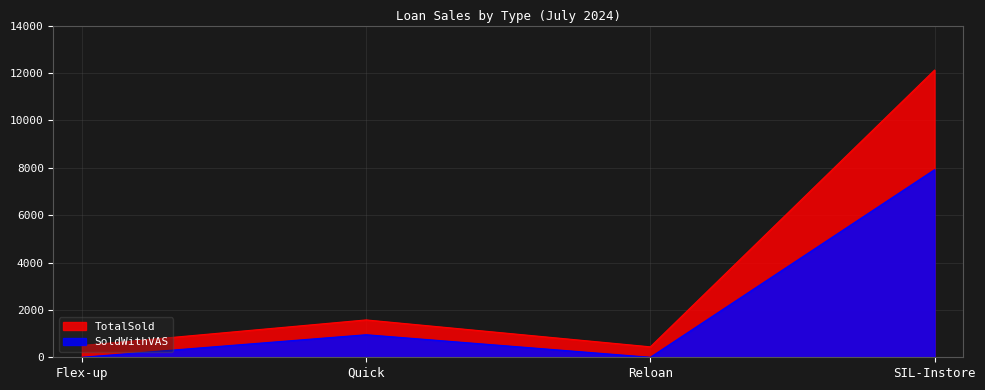

Reading right to left, what are all the values shown in this chart?

TotalSold: SIL-Instore=12121	Reloan=441	Quick=1577	Flex-up=494
SoldWithVAS: SIL-Instore=7918	Reloan=0	Quick=952	Flex-up=0